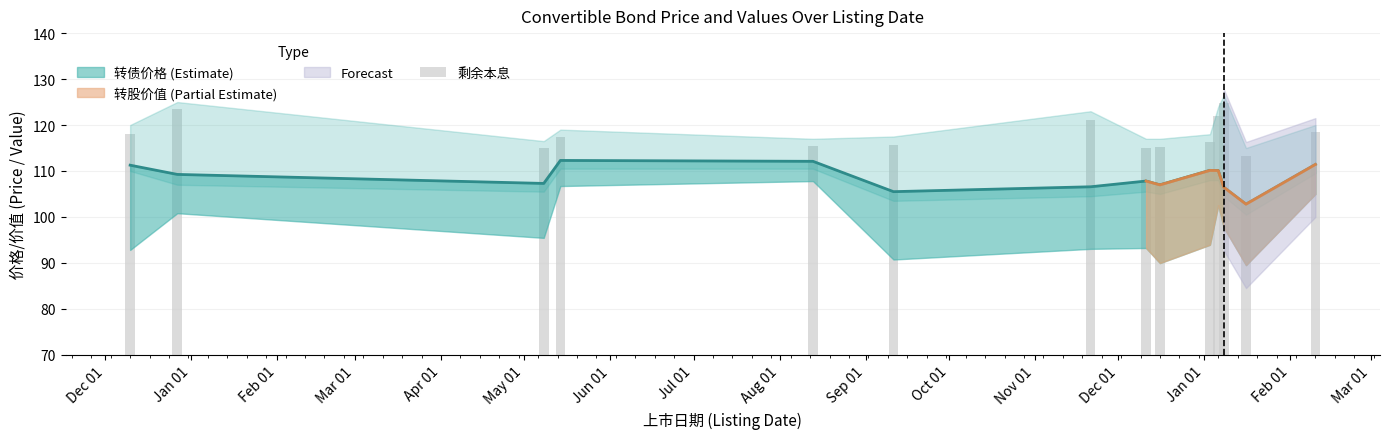

At which label is the value closest to 119?

Jan 01